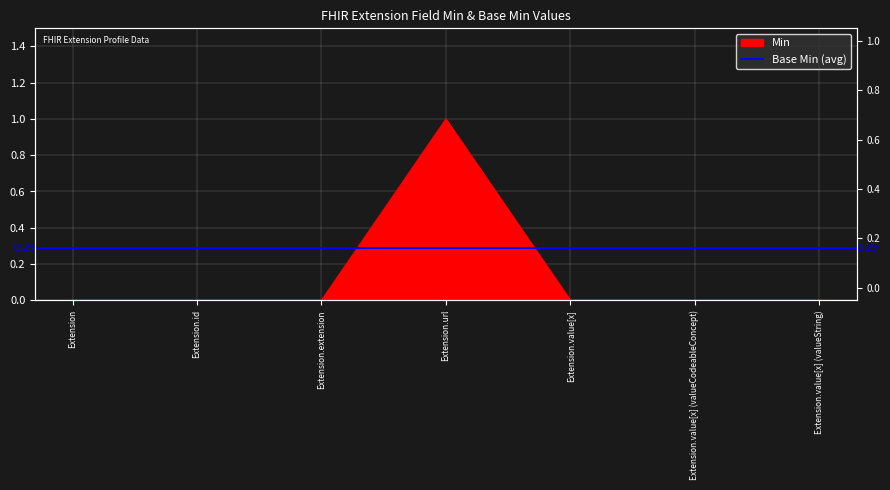

At which category does the chart reach its minimum across all series?

Extension